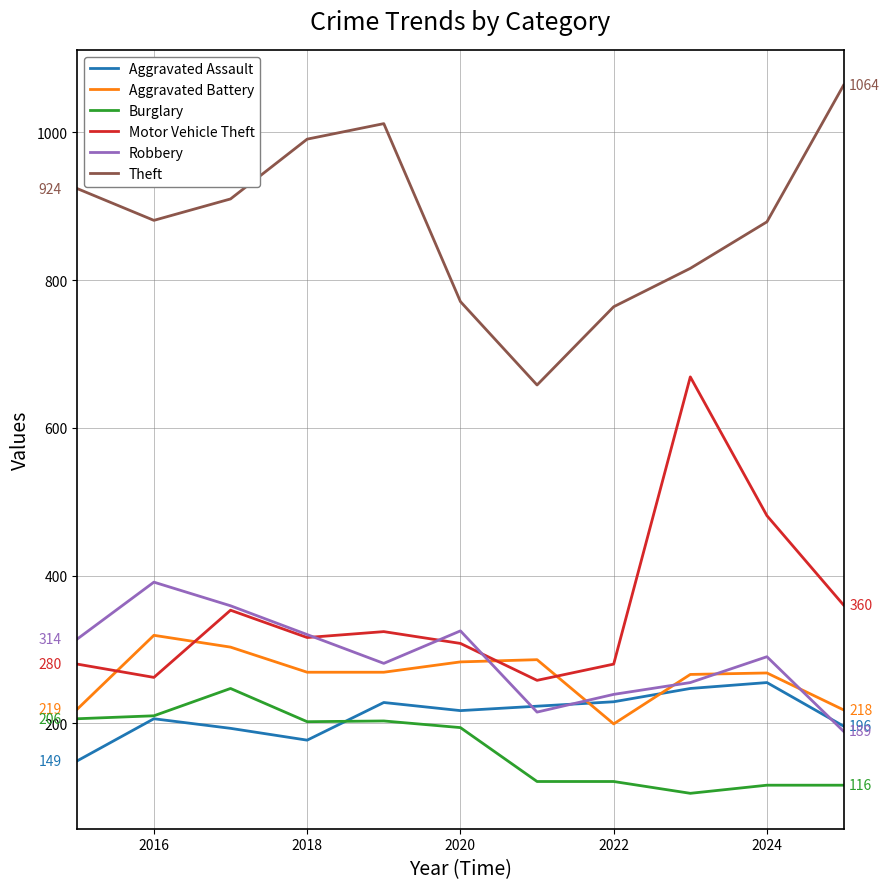

How many series are shown in this chart?

6